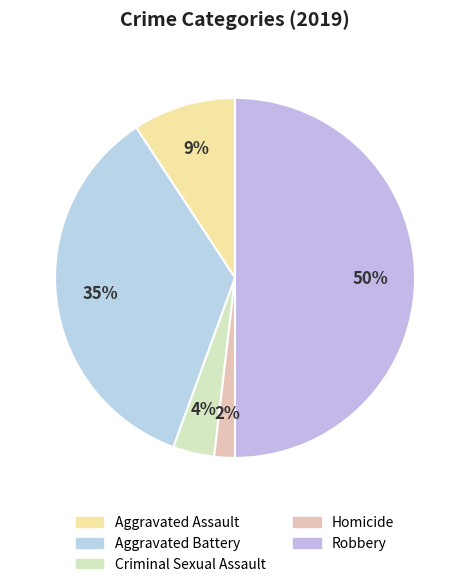

To the nearest percent, what percentage of the pie is Robbery?

50%